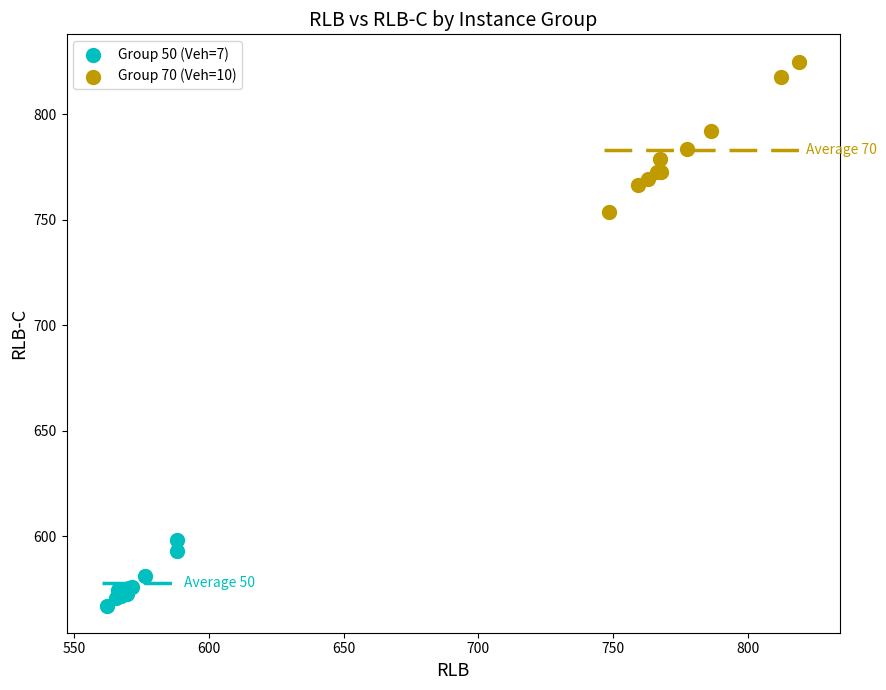

Which series reaches the maximum Y coordinate?

Group 70 (Veh=10)